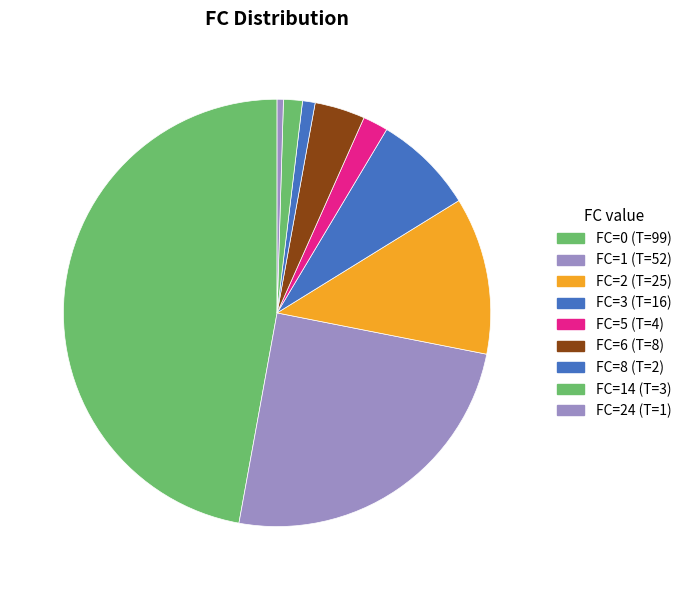

Count the number of slices in the pie.

9